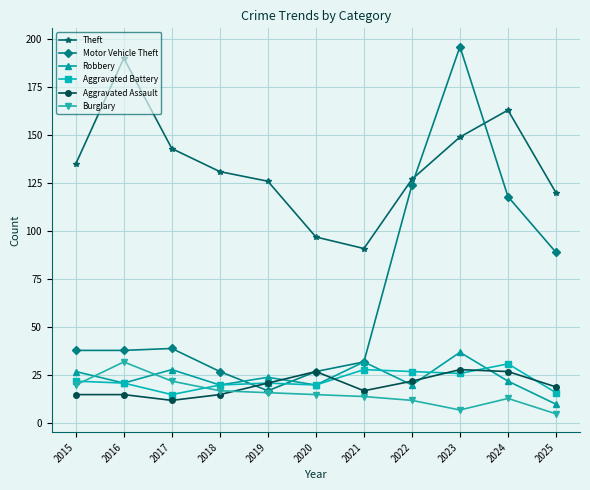

At how many categories does at least one series exceed 72?

11